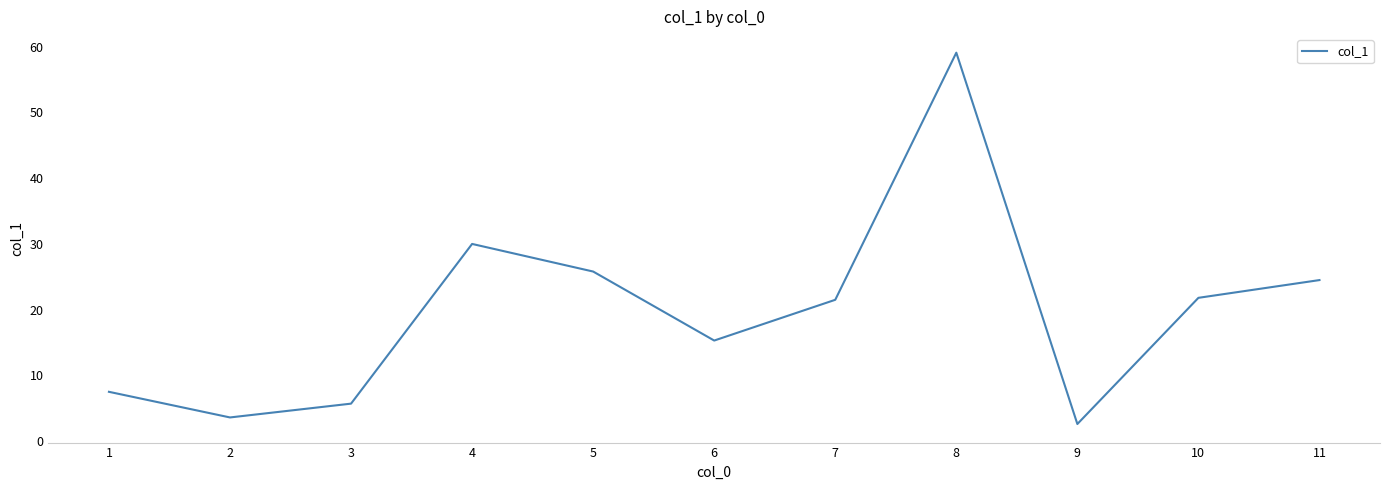

Reading left to right, extract all data points from this chart.

1=7.5	2=3.6	3=5.7	4=30.0	5=25.8	6=15.3	7=21.5	8=59.1	9=2.6	10=21.8	11=24.5